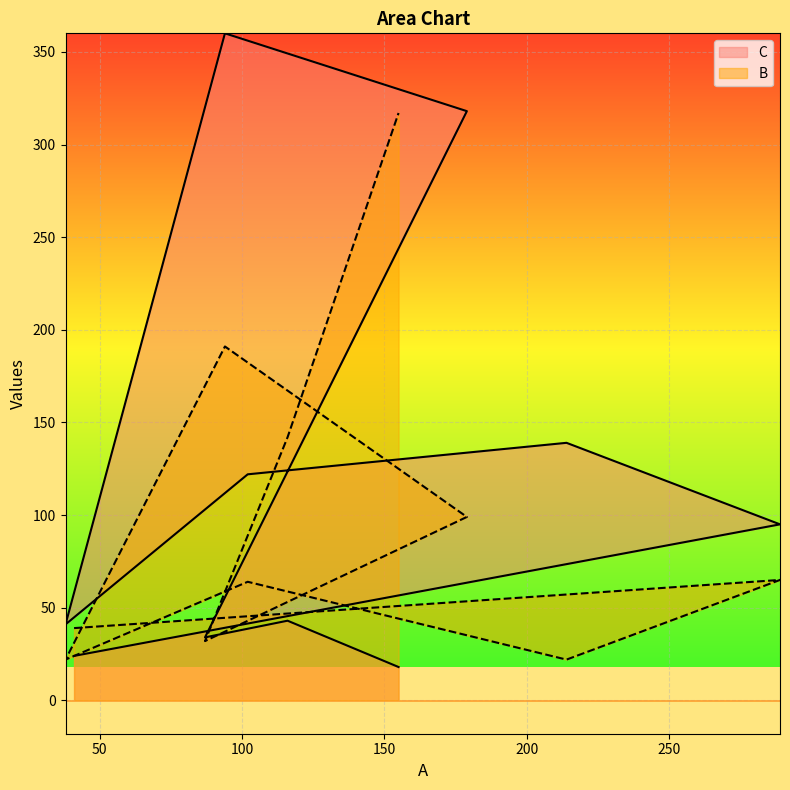

At 87, list the series in order from smallest to largest.

B, C